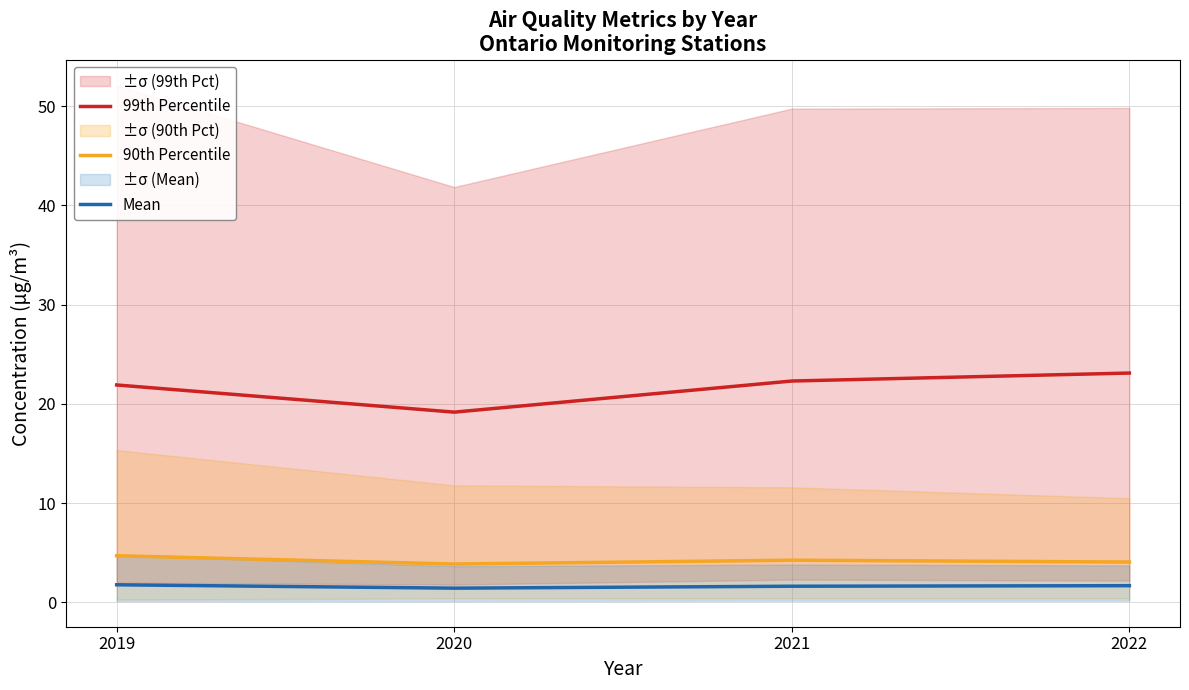

List the labels in order of Mean value, smallest first.

2020, 2021, 2022, 2019